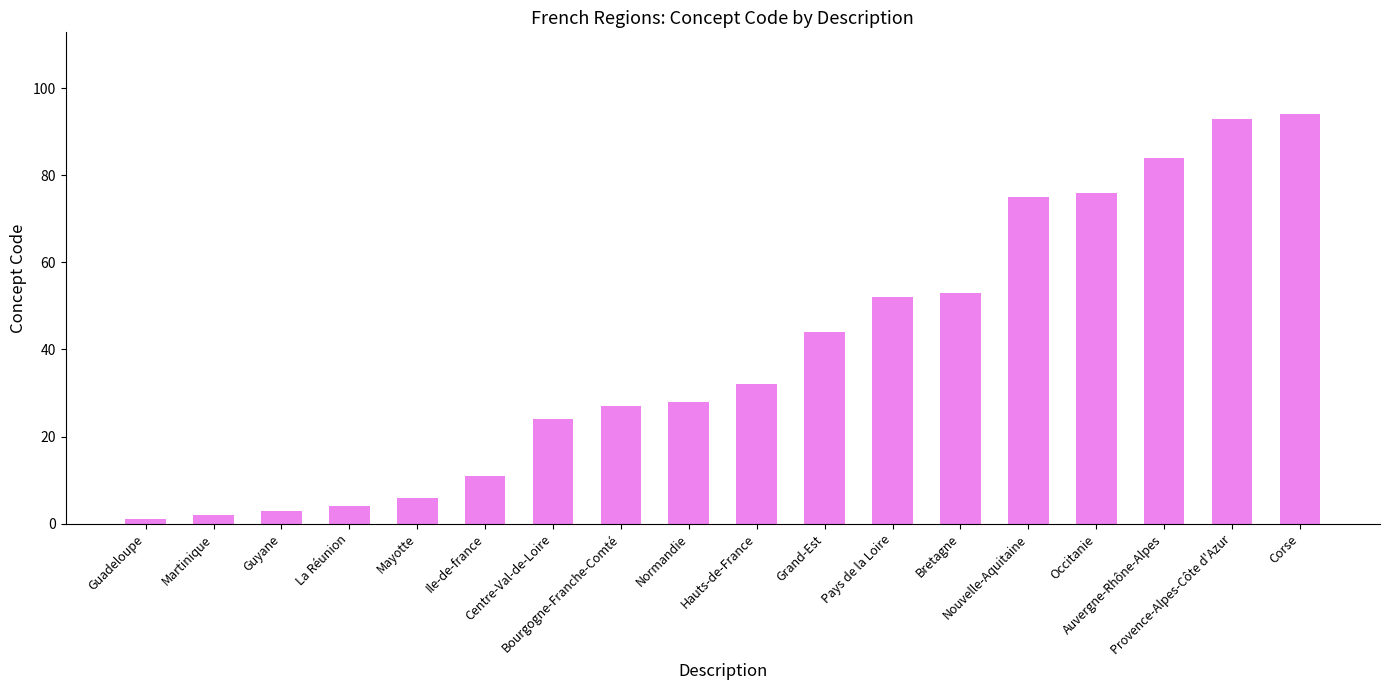

How many bars are there in total?

18